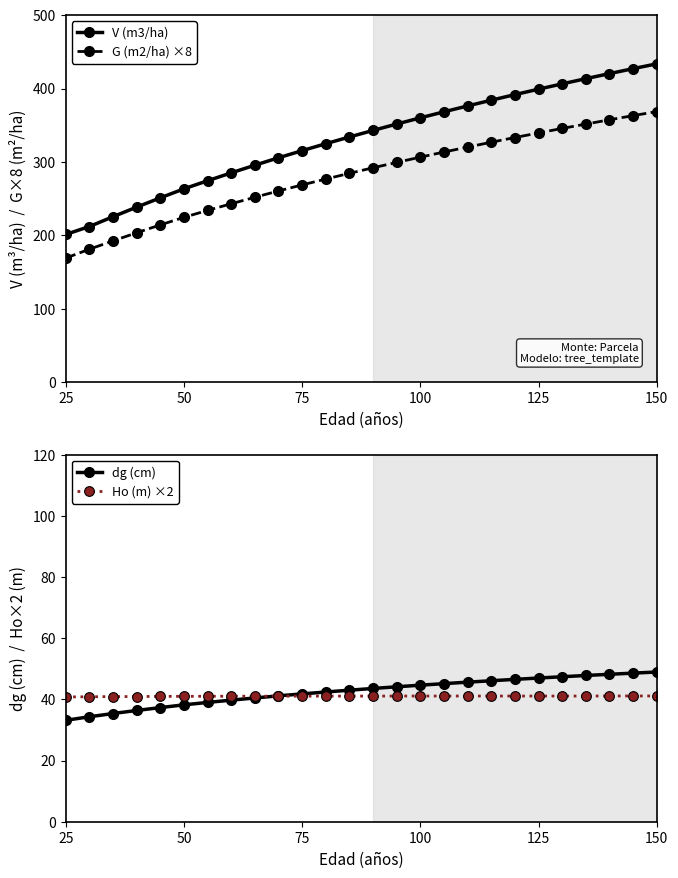

Is it true that G (m2/ha) ×8 equals 94.8 at 25?

False